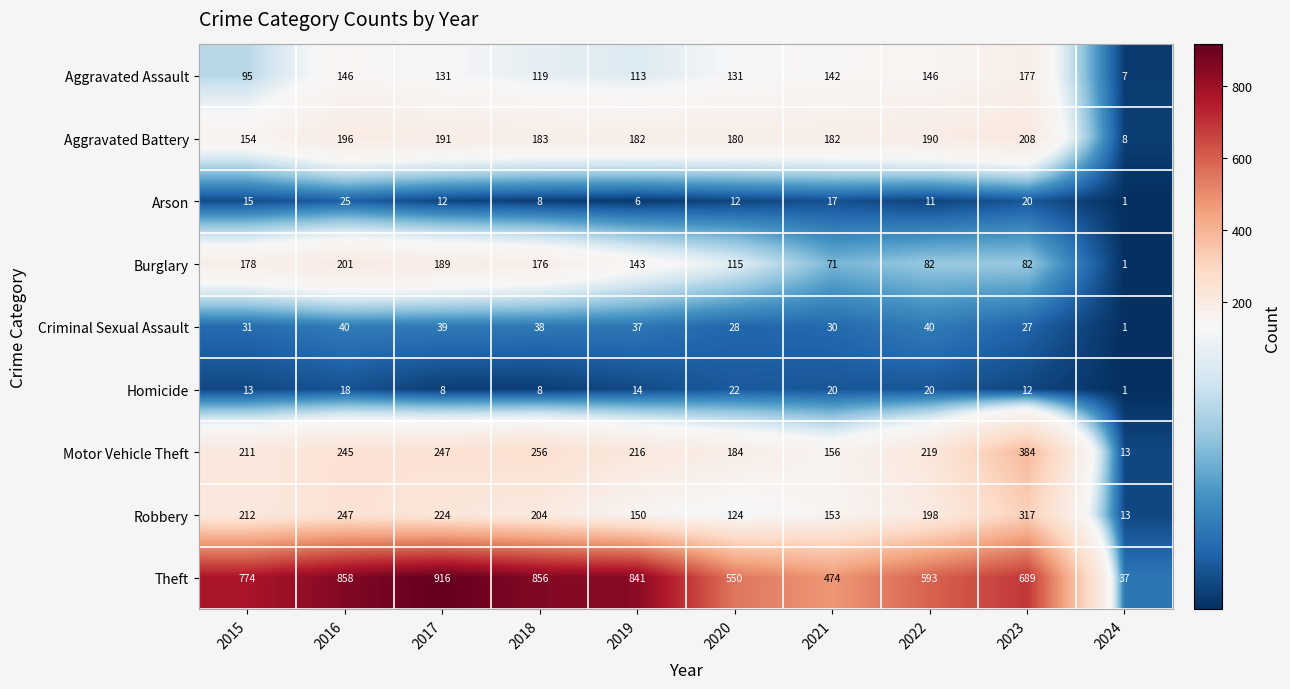

What is the difference between the Robbery values at 2021 and 2019?

3